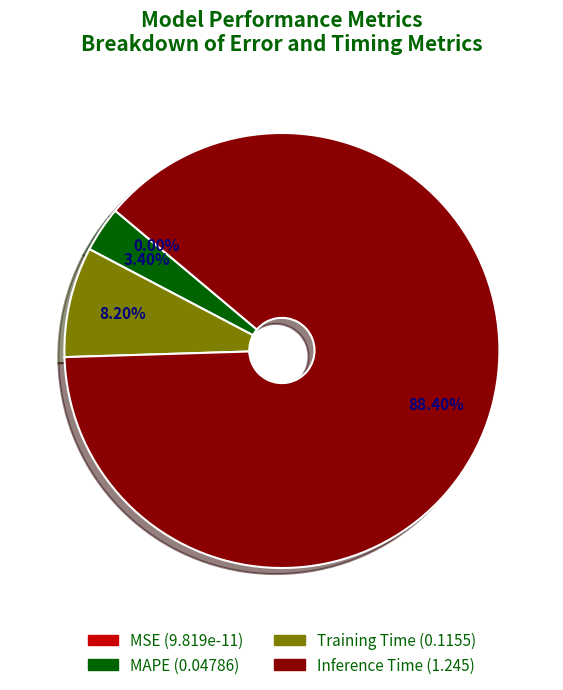

Between SMAPE and Training Time, which is larger?

Training Time